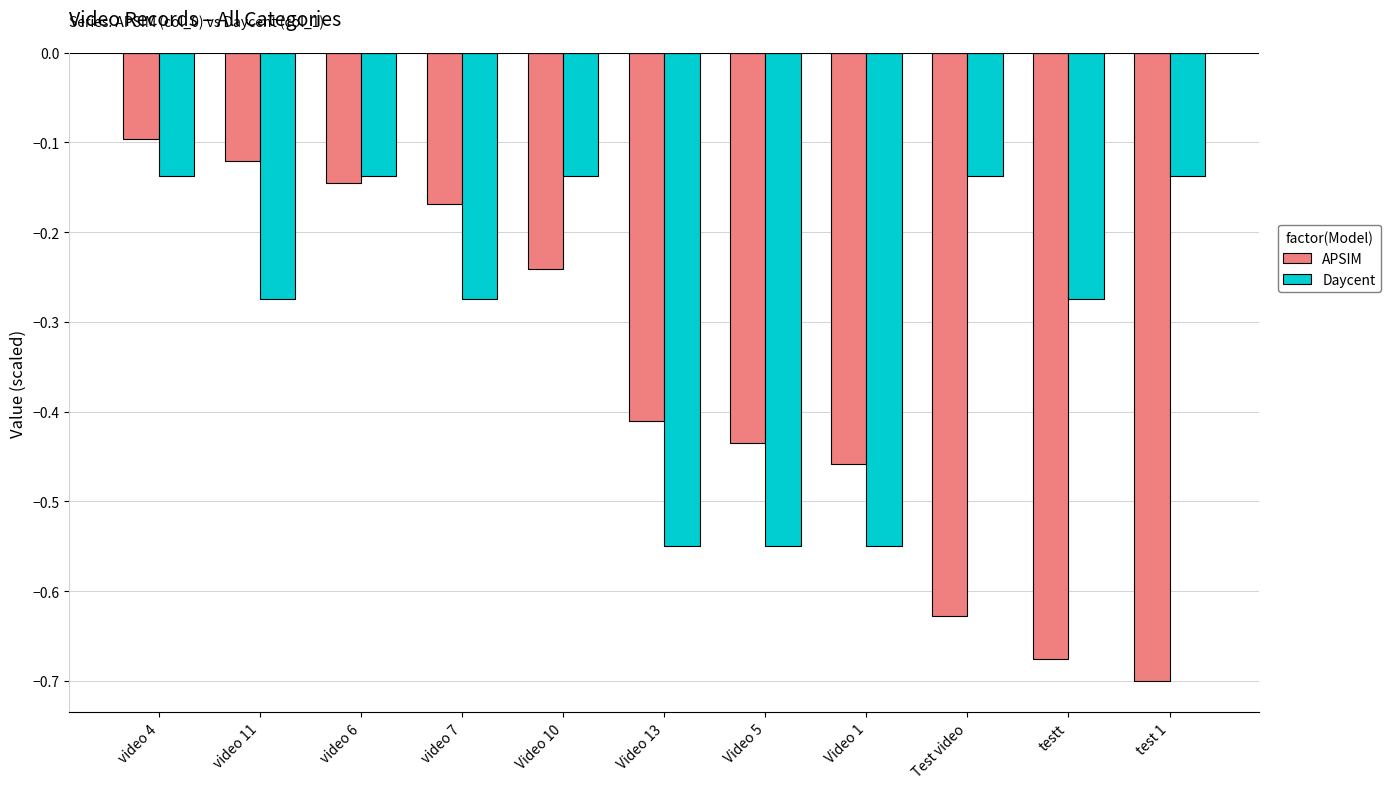

How many bars are there in each group?

2